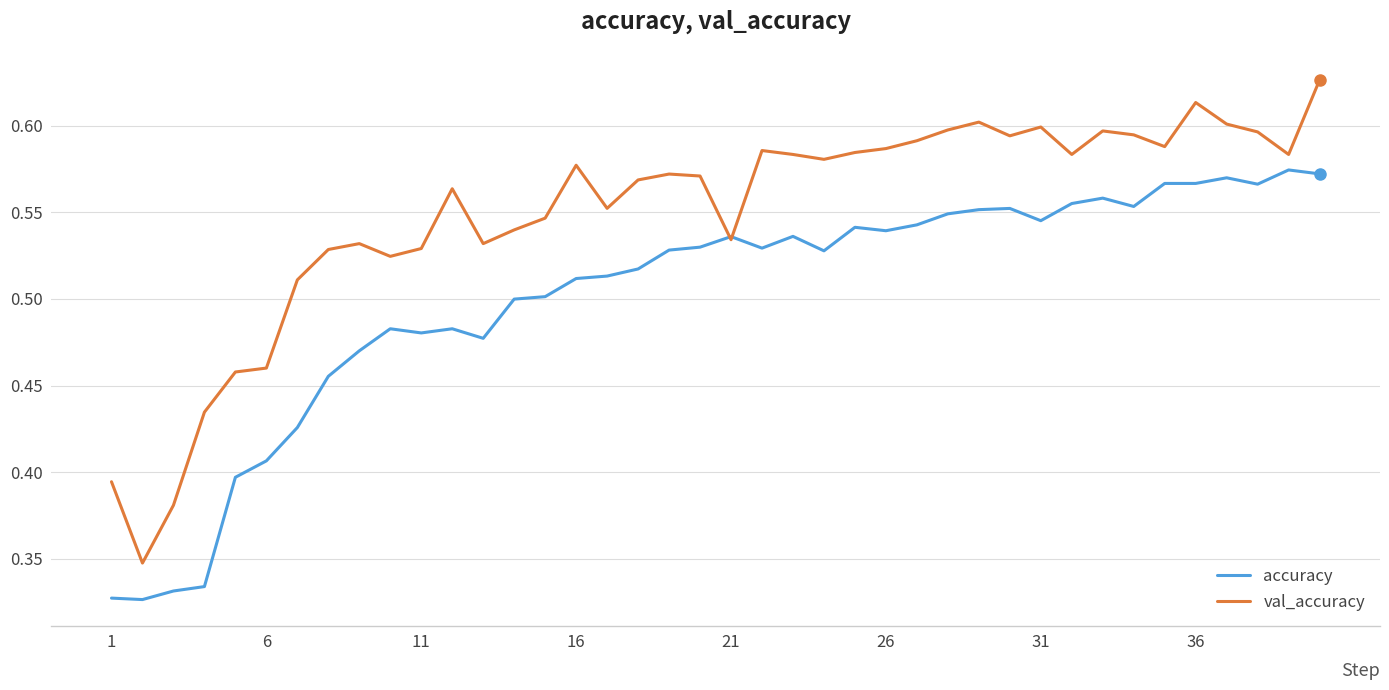

List the series in order of their peak value, highest first.

val_accuracy, accuracy